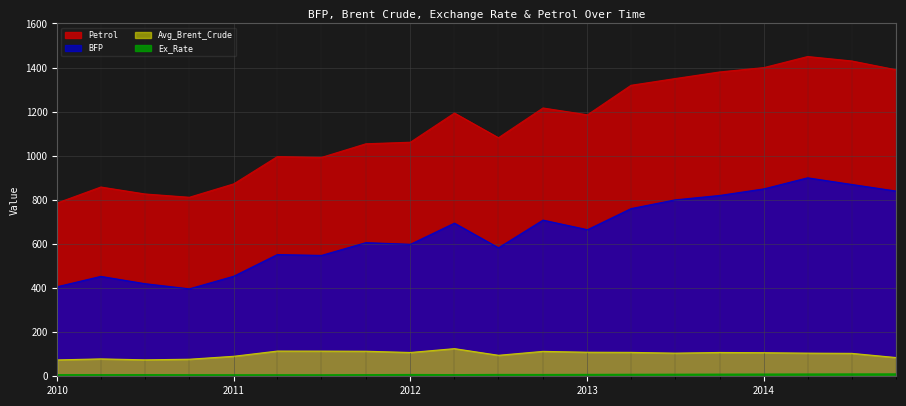

How many interior local valleys does the Petrol series have?

4